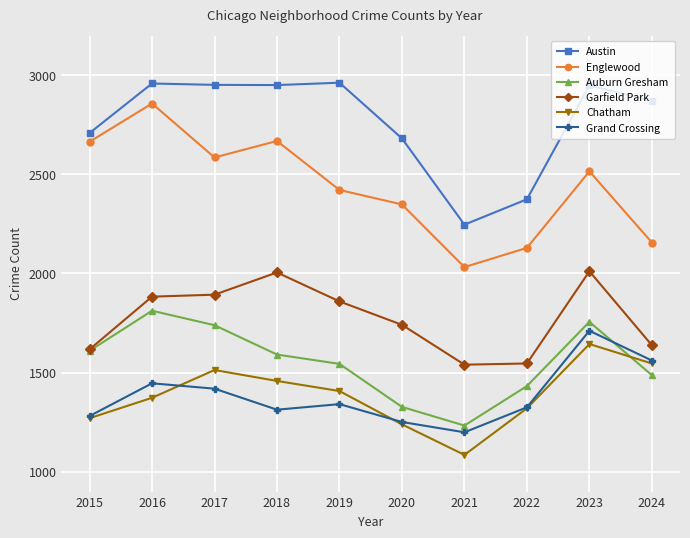

Where is the first local maximum for Englewood?

2016